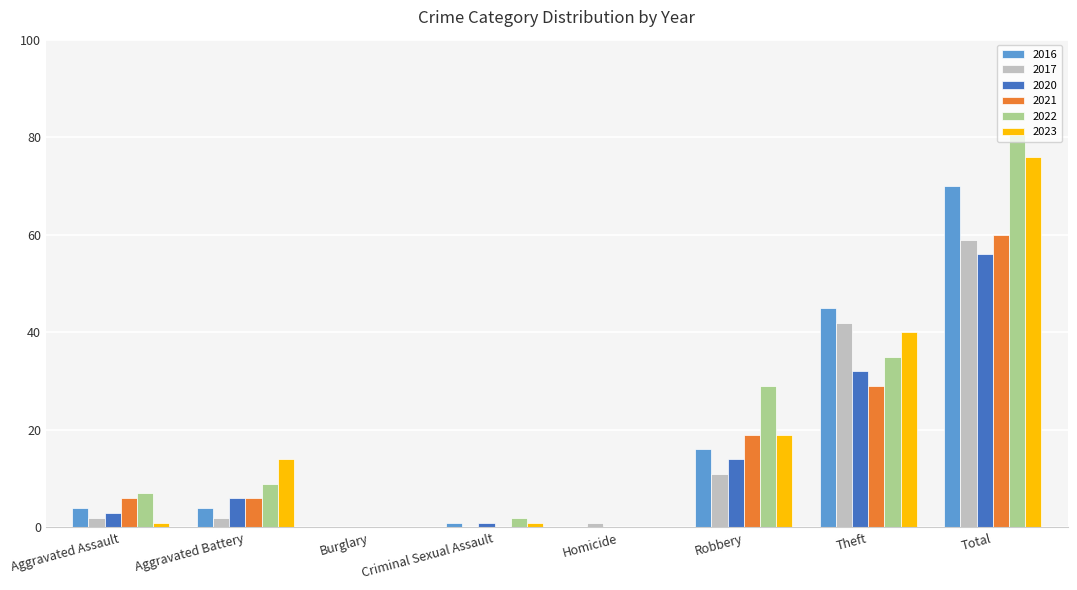

Is the value of 2016 at Robbery greater than the value of 2022 at Theft?

No